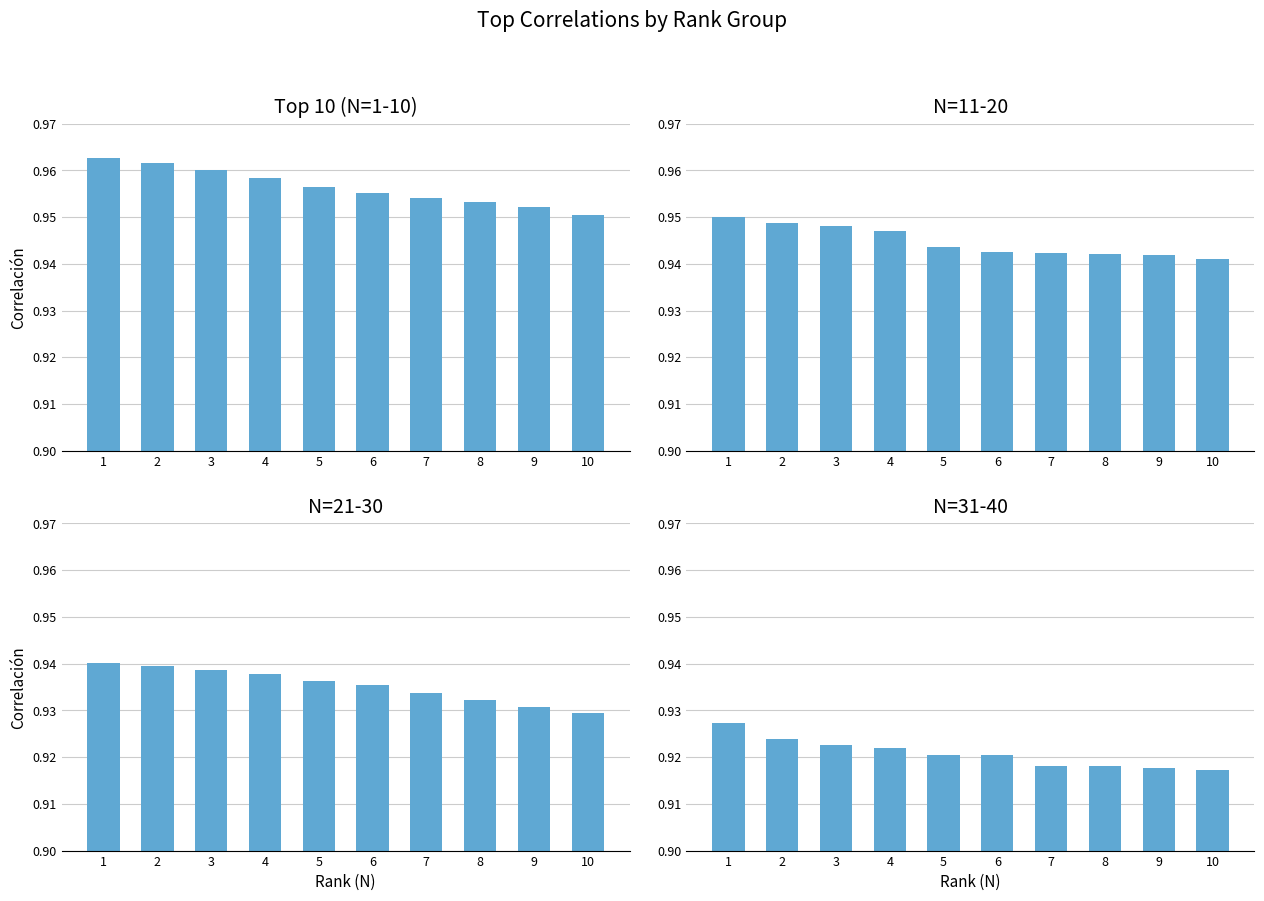

Reading left to right, transcribe all the data shown in this chart.

Top 10 (N=1-10): 1.0	1.0	1.0	1.0	1.0	1.0	1.0	1.0	1.0	1.0
N=11-20: 1.0	0.9	0.9	0.9	0.9	0.9	0.9	0.9	0.9	0.9
N=21-30: 0.9	0.9	0.9	0.9	0.9	0.9	0.9	0.9	0.9	0.9
N=31-40: 0.9	0.9	0.9	0.9	0.9	0.9	0.9	0.9	0.9	0.9